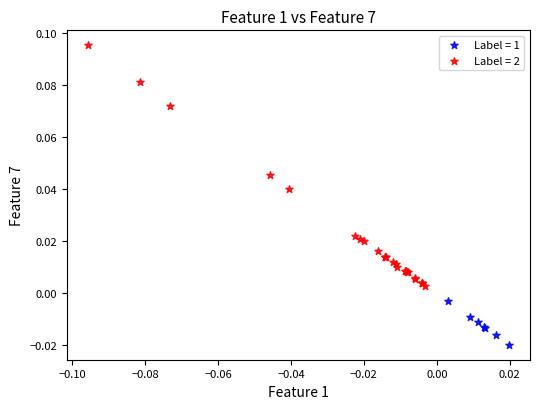

Which series has the widest spread of Y values?

Label = 2